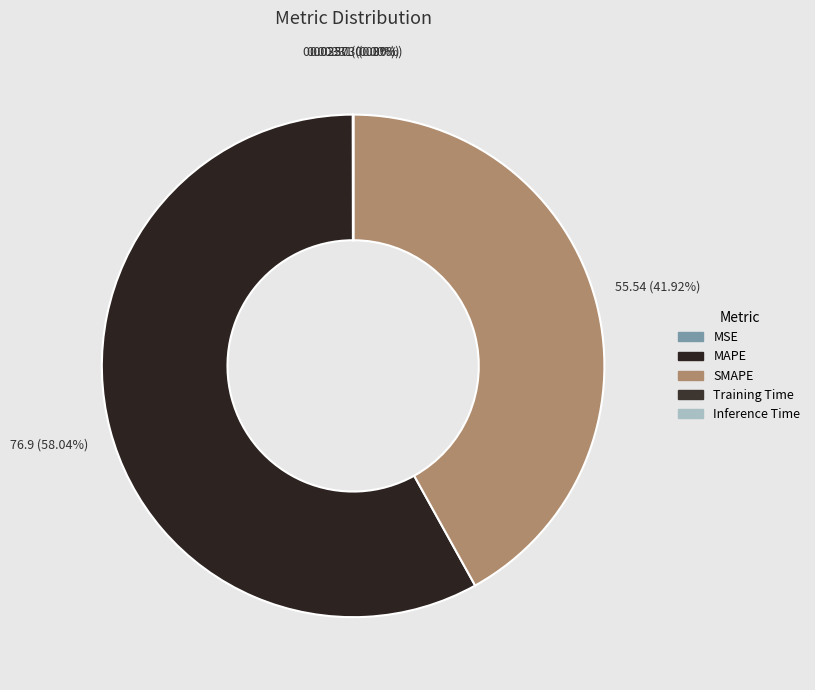

Which slice is the largest?

MAPE